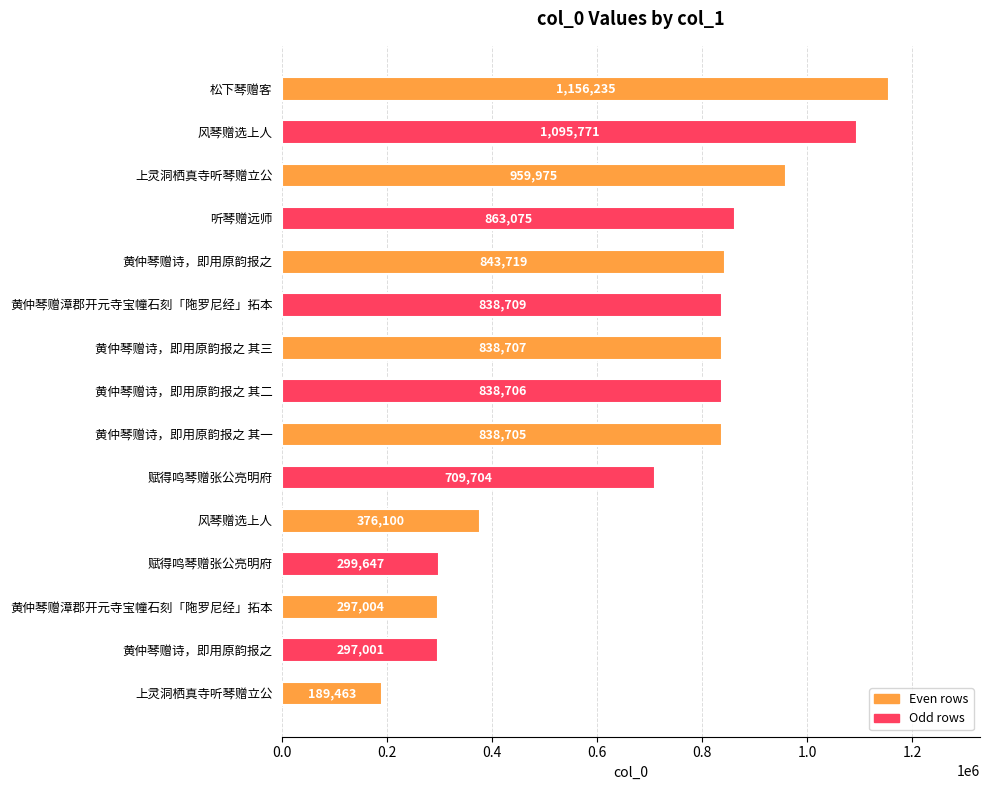

How many data points are less than 838706?

7